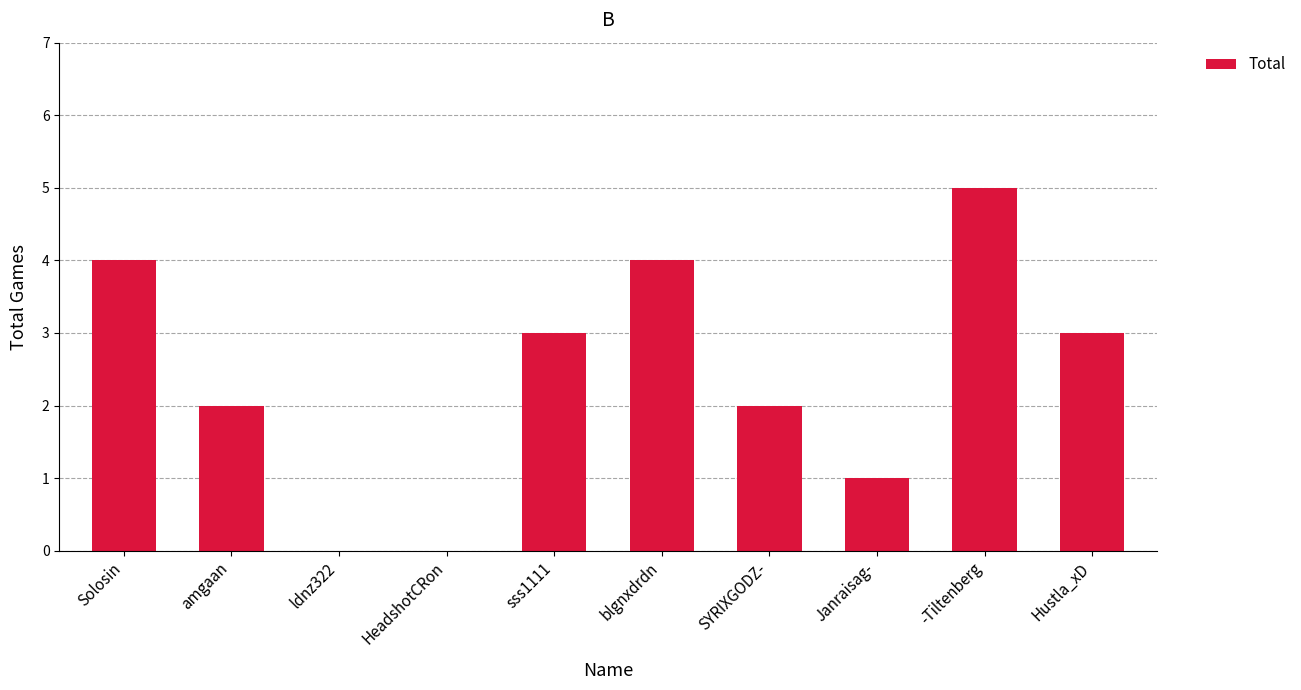

Reading left to right, transcribe all the data shown in this chart.

Solosin=4	amgaan=2	ldnz322=0	HeadshotCRon=0	sss1111=3	blgnxdrdn=4	SYRIXGODZ-=2	Janraisag-=1	-Tiltenberg=5	Hustla_xD=3